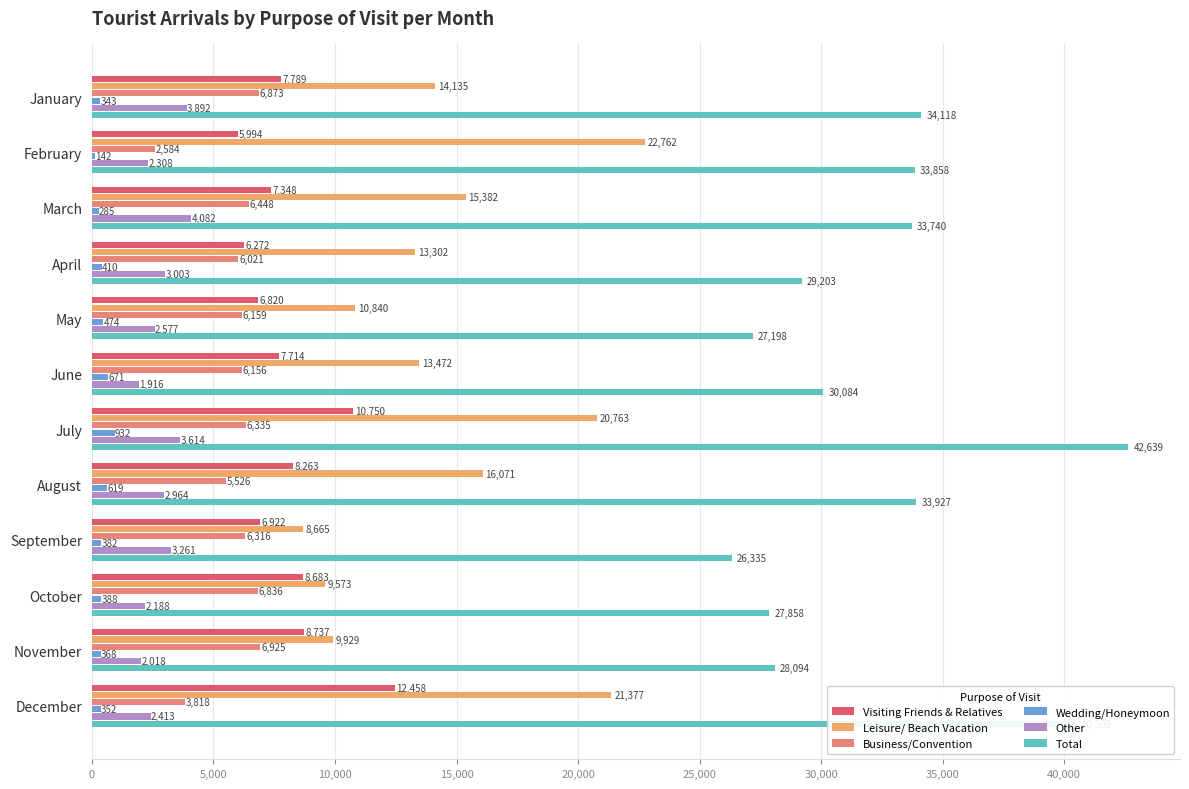

At which label does Visiting Friends & Relatives reach its peak?

December